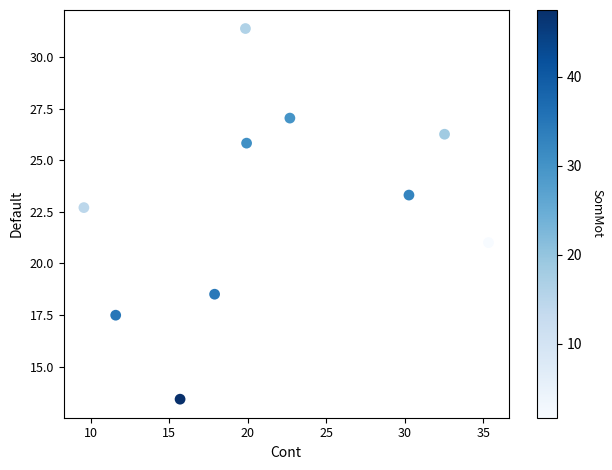

What Y value in the scatter plot is closest to 22?

22.7